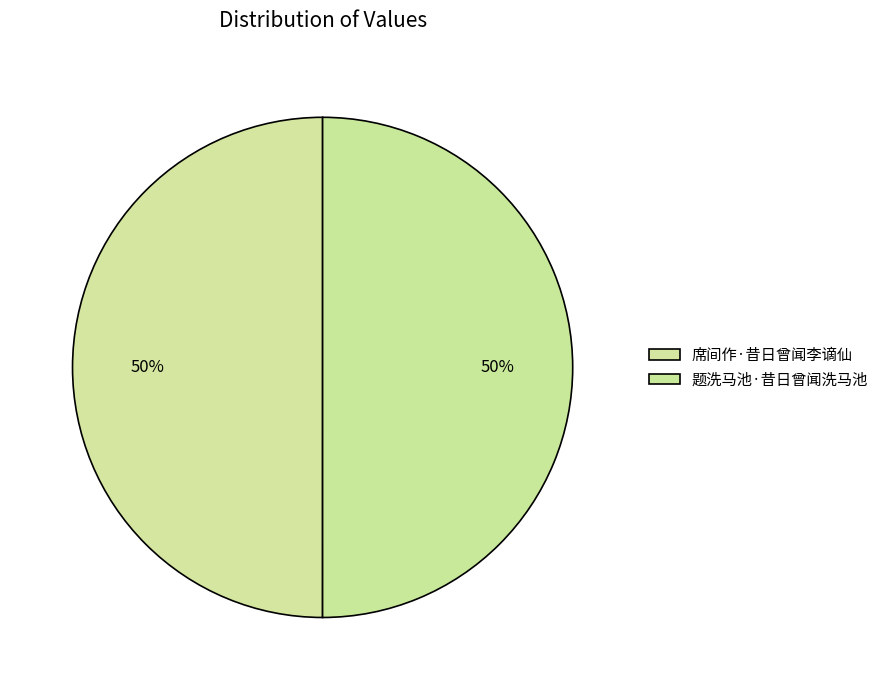

Count the number of slices in the pie.

2